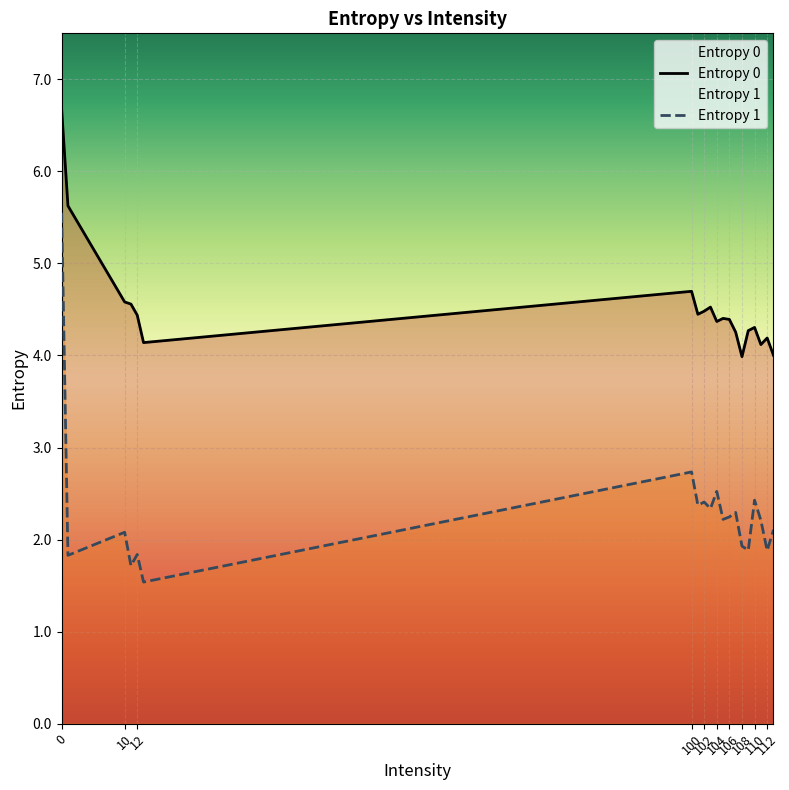

Is this an area chart (filled region under the line)?

No